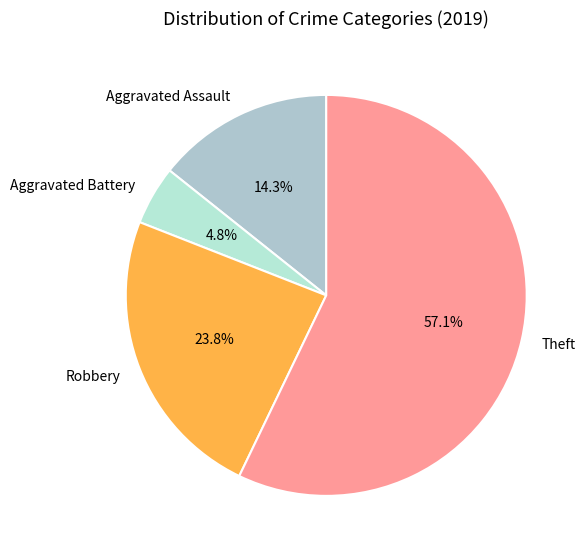

What is the total percentage of Aggravated Battery and Robbery?

28.6%